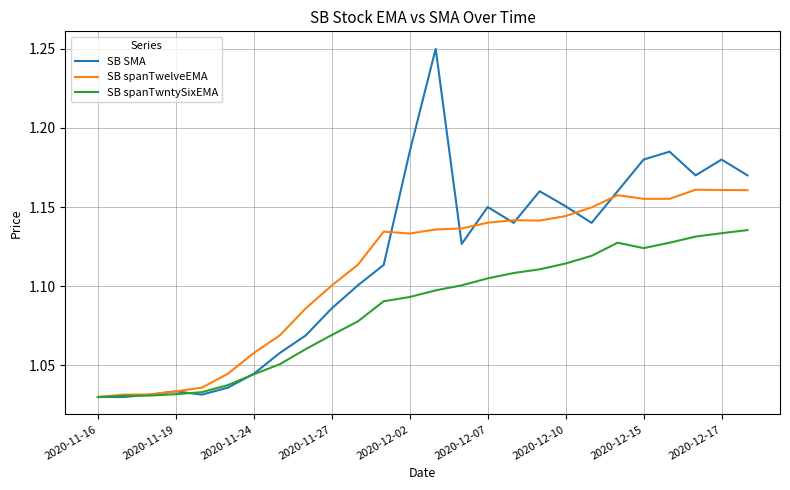

At how many categories does at least one series exceed 1?

26